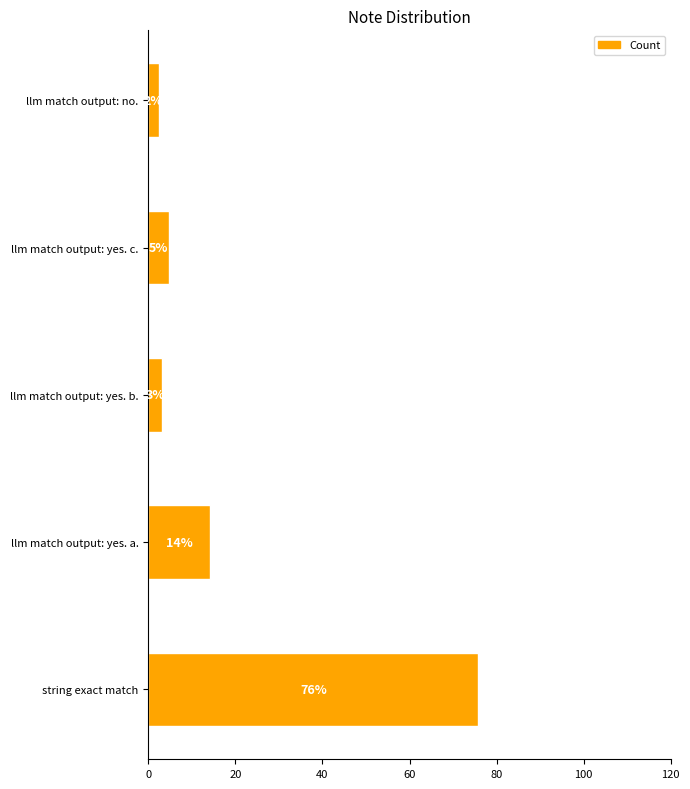

Are the bars horizontal?

Yes